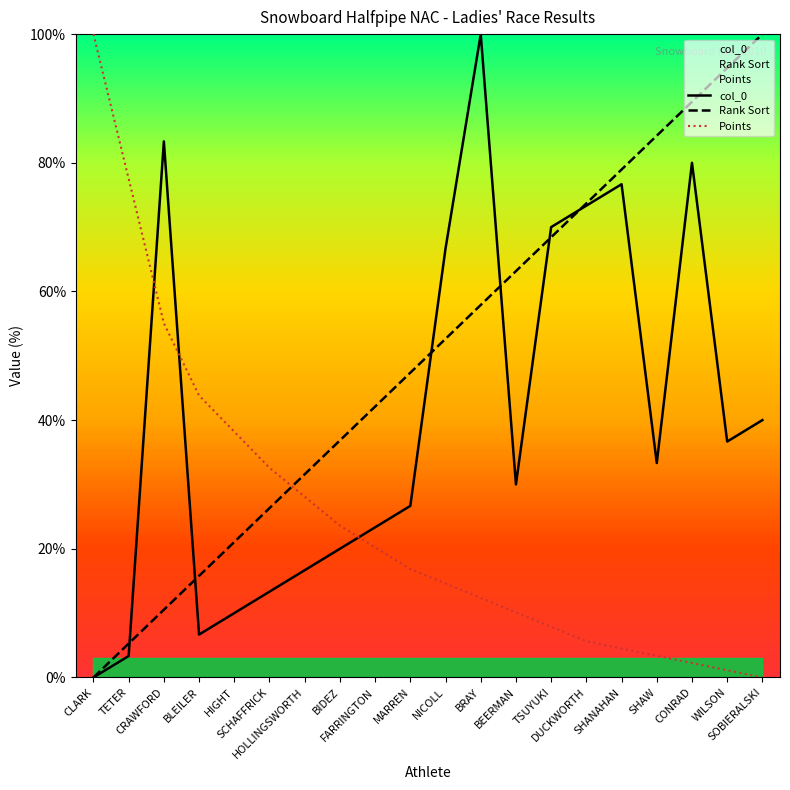

What value does the Points series have at SHAW?

3.4